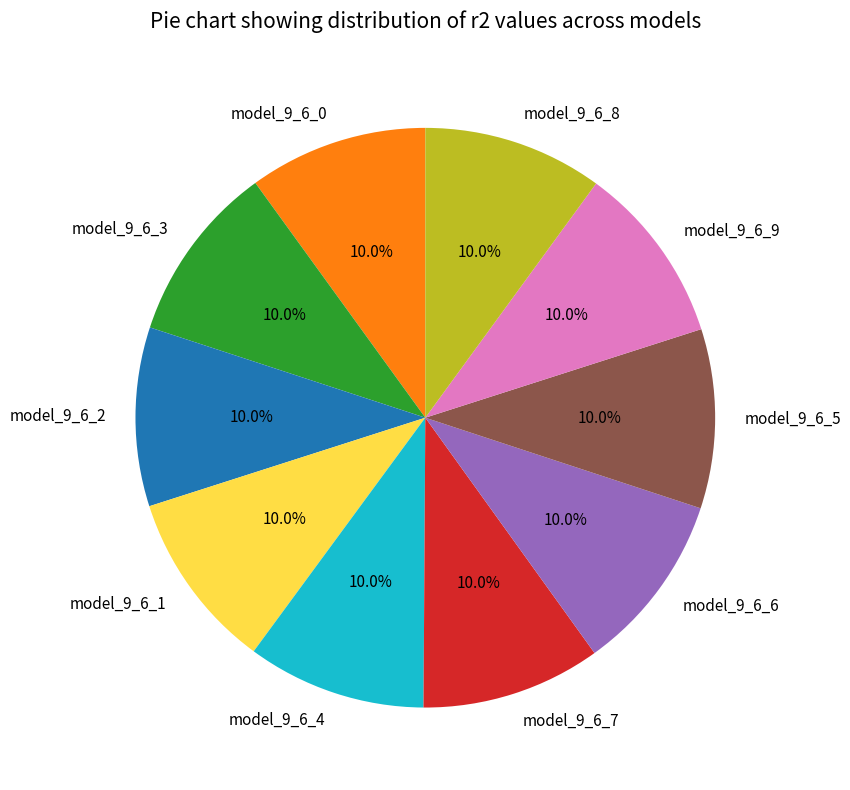

Does any single category account for the majority?

No